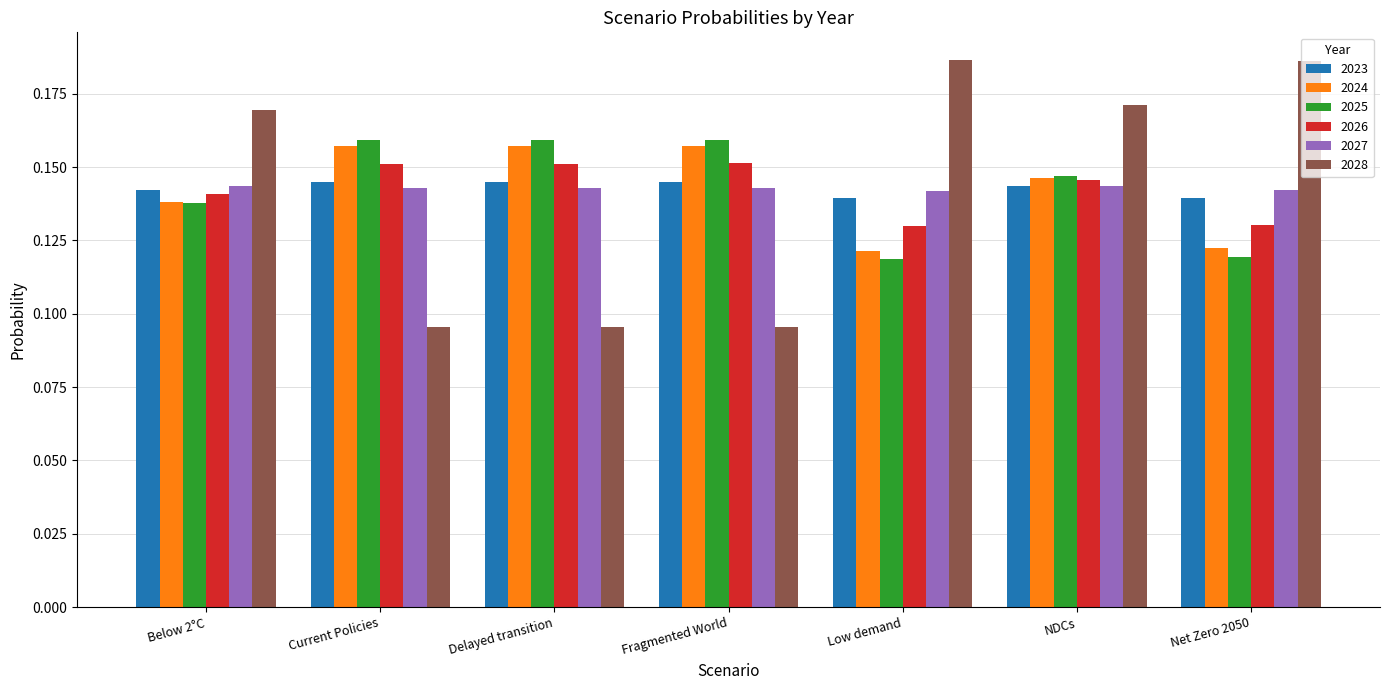

At how many categories does at least one series exceed 0?

7